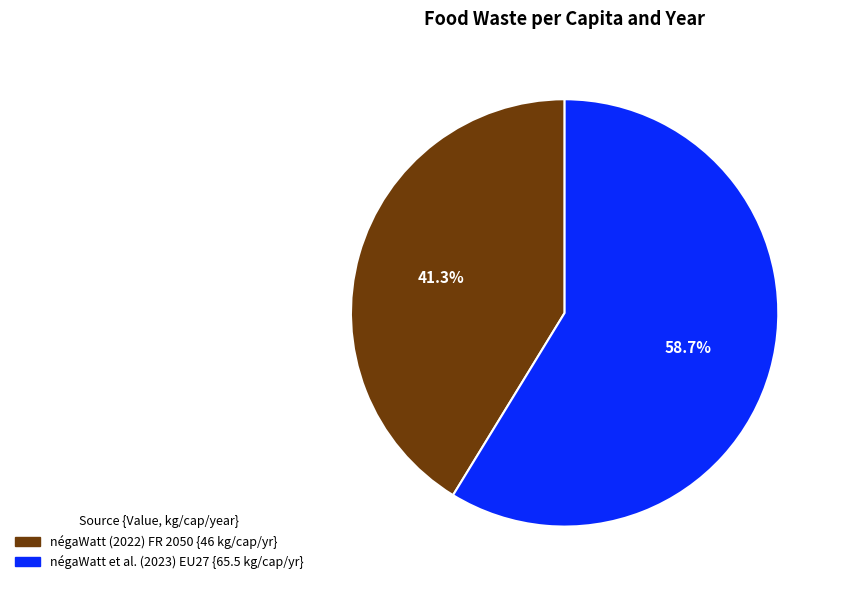

The négaWatt et al. (2023) EU27 slice represents 59% of the pie. True or false?

True